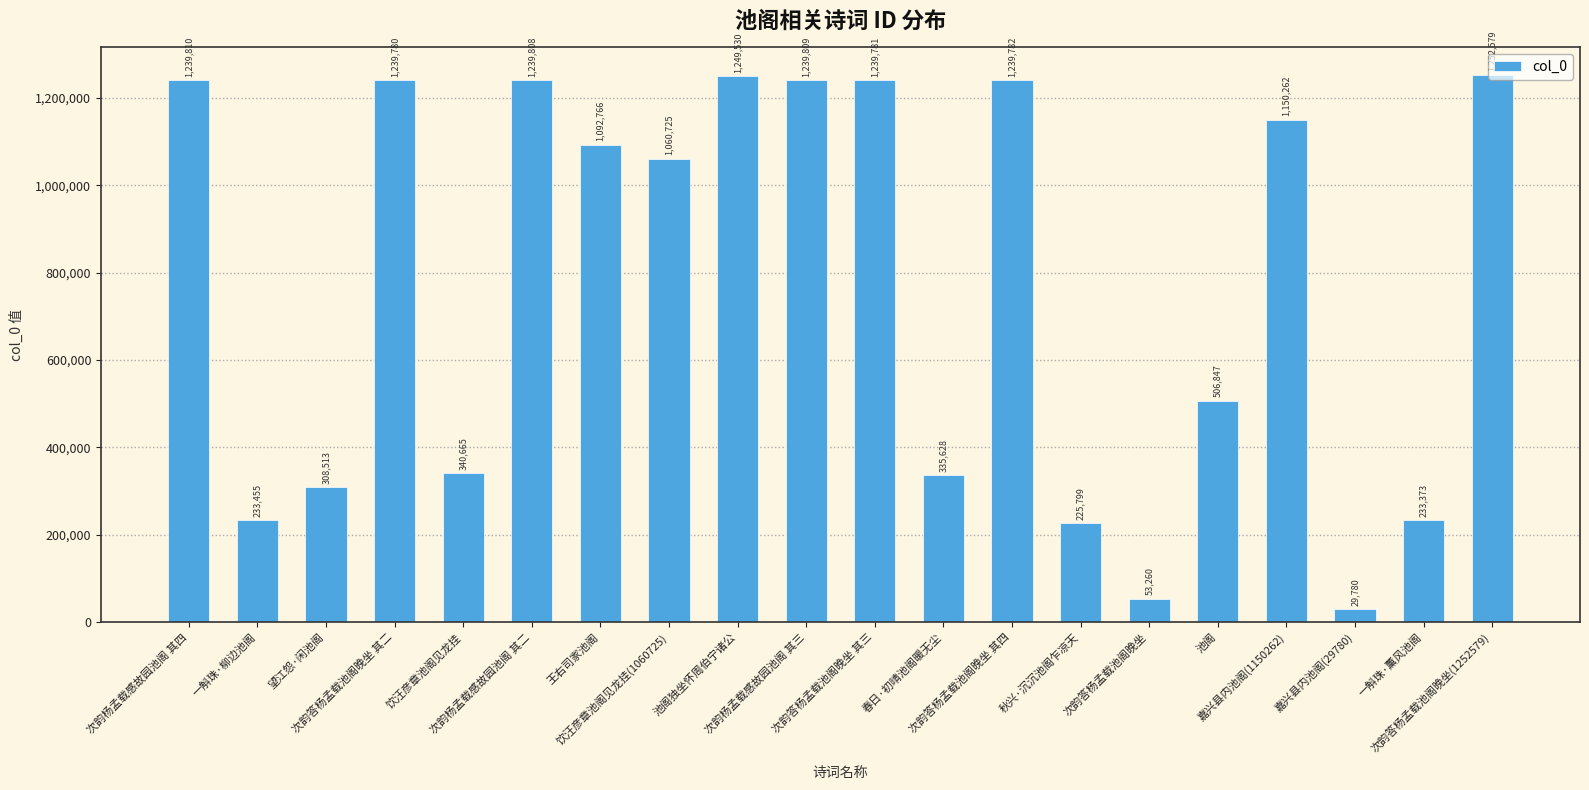

Reading left to right, list all the values displayed in this chart.

次韵杨孟载感故园池阁 其四=1239810	一斛珠·柳边池阁=233455	望江怨·闲池阁=308513	次韵答杨孟载池阁晚坐 其二=1239780	饮汪彦章池阁见龙挂=340665	次韵杨孟载感故园池阁 其二=1239808	王右司家池阁=1092766	饮汪彦章池阁见龙挂(1060725)=1060725	池阁独坐怀周伯宁诸公=1249530	次韵杨孟载感故园池阁 其三=1239809	次韵答杨孟载池阁晚坐 其三=1239781	春日·初晴池阁暖无尘=335628	次韵答杨孟载池阁晚坐 其四=1239782	秋兴·沉沉池阁乍凉天=225799	次韵答杨孟载池阁晚坐=53260	池阁=506847	嘉兴县内池阁(1150262)=1150262	嘉兴县内池阁(29780)=29780	一斛珠·薰风池阁=233373	次韵答杨孟载池阁晚坐(1252579)=1252579